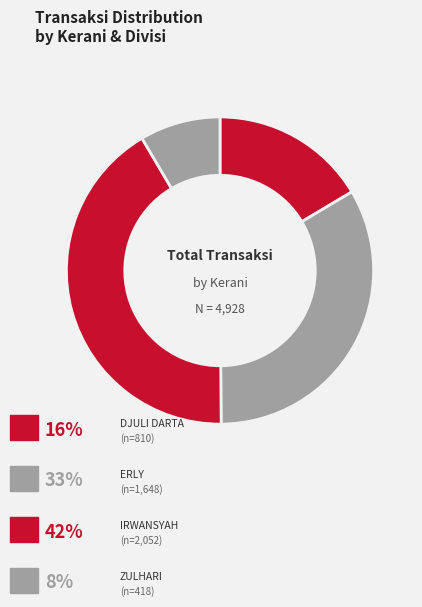

How many segments does this pie chart have?

4